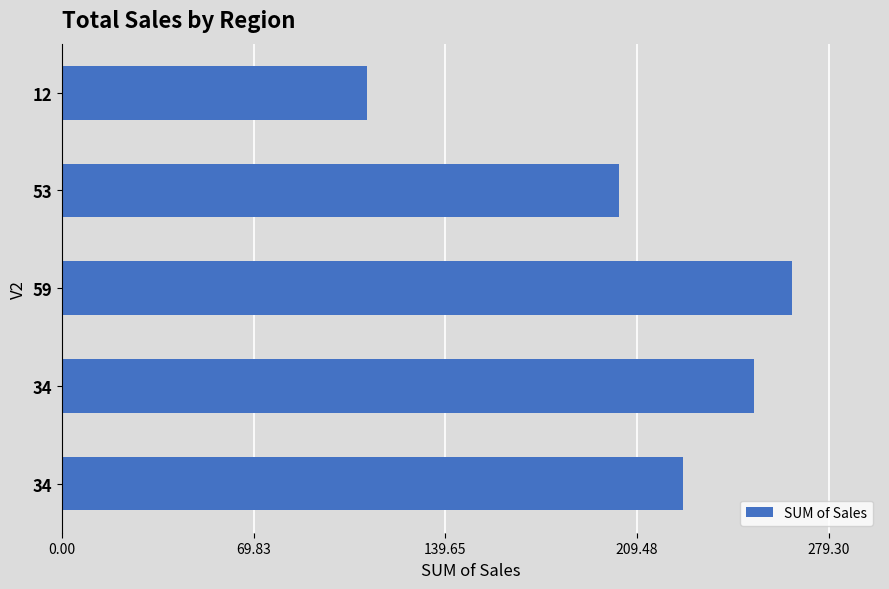

Count the number of categories in the chart.

5